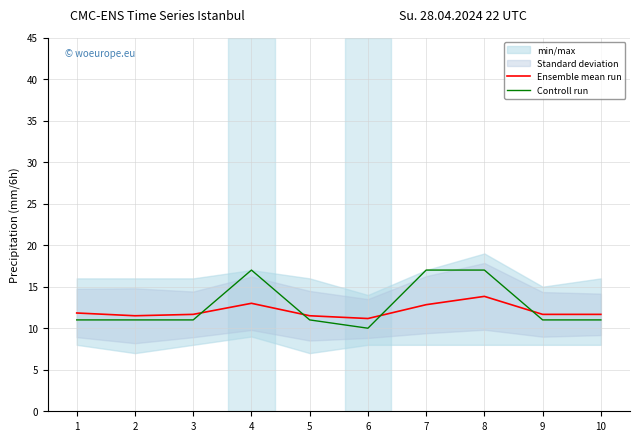

What is the value of the Controll run point at the 7th from the left?

17.0